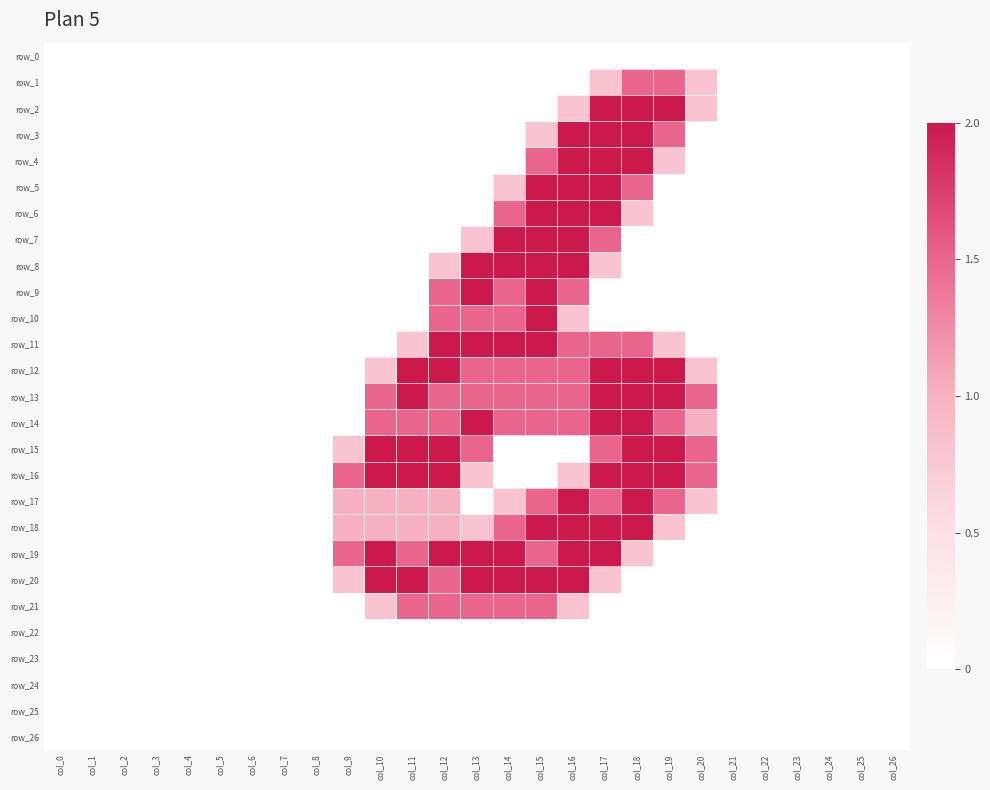

Which has a higher value, col_15 or col_17?

col_15